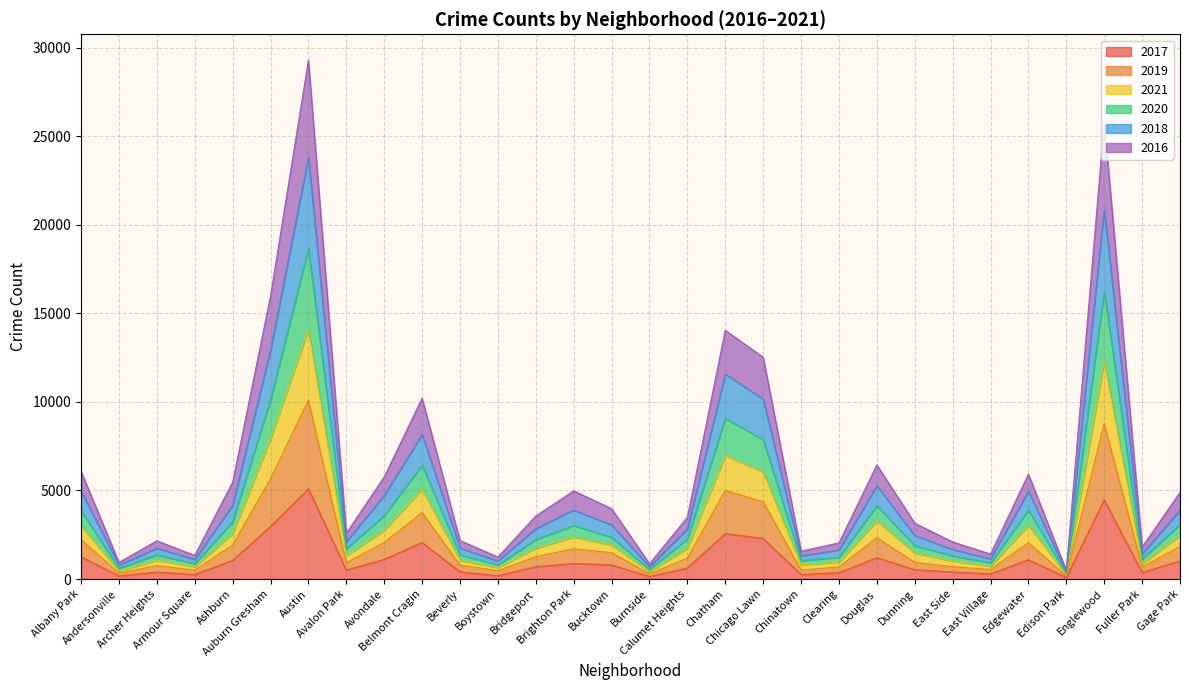

What is the label of the 13th point from the right?

Chatham